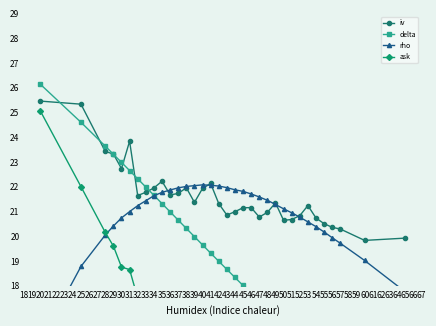

What is the difference between the maximum and minimum values in the ask series?

18.5